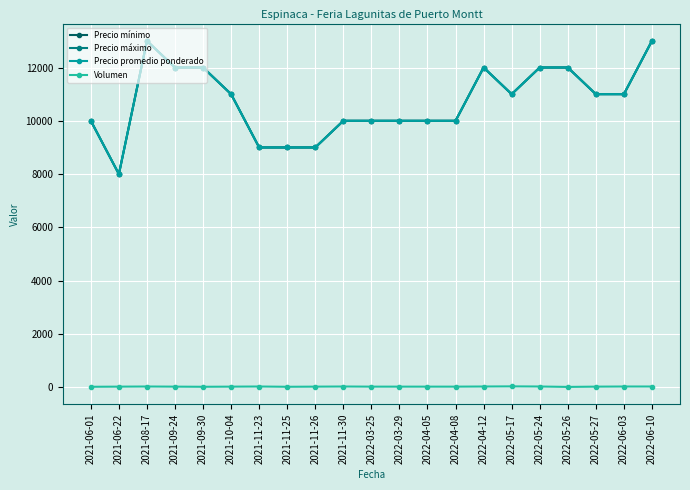

Rank the categories by Precio máximo value from lowest to highest.

2021-06-22, 2021-11-23, 2021-11-25, 2021-11-26, 2021-06-01, 2021-11-30, 2022-03-25, 2022-03-29, 2022-04-05, 2022-04-08, 2021-10-04, 2022-05-17, 2022-05-27, 2022-06-03, 2021-09-24, 2021-09-30, 2022-04-12, 2022-05-24, 2022-05-26, 2021-08-17, 2022-06-10